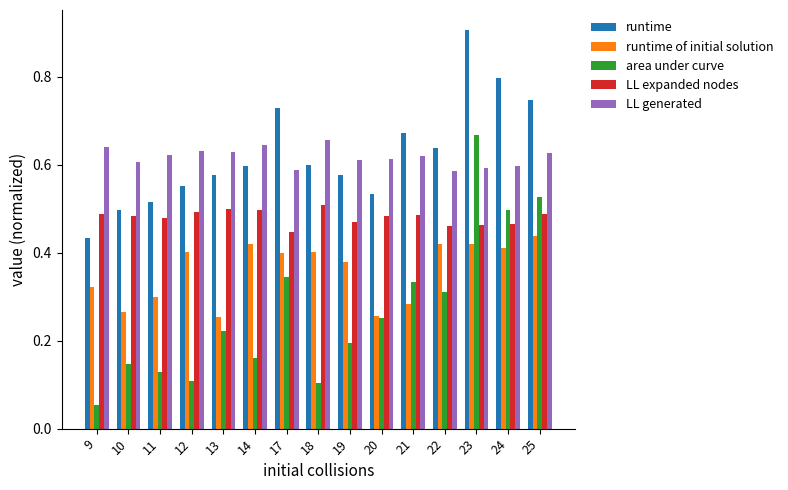

What is the sum of the LL expanded nodes values at 9 and 22?

0.9